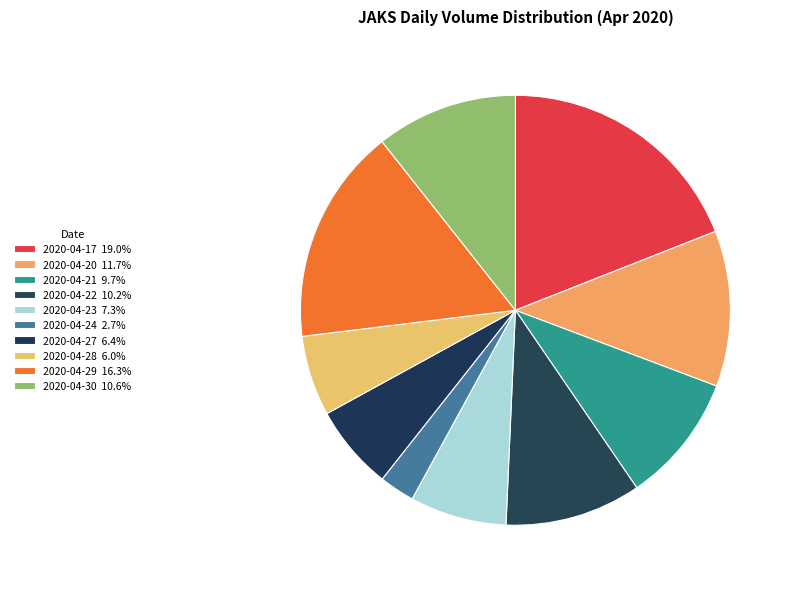

To the nearest percent, what portion does 2020-04-30 represent?

11%